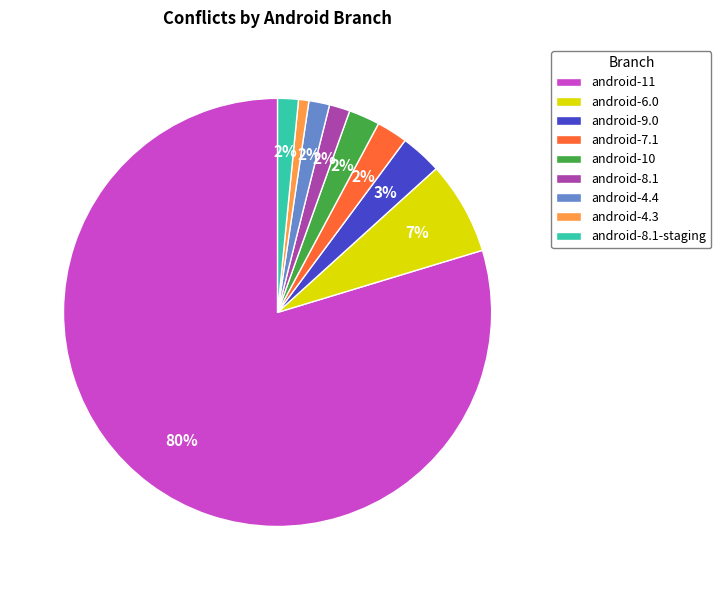

To the nearest percent, what is the average slice percentage?

11%